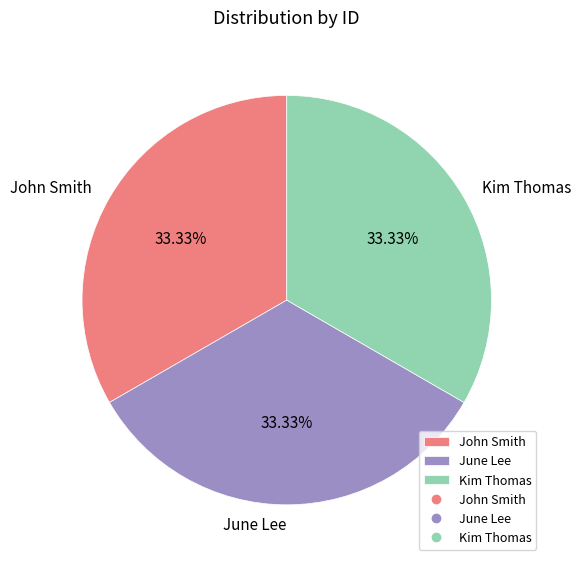

What is the ratio of the value at Kim Thomas to the value at June Lee?

1.0